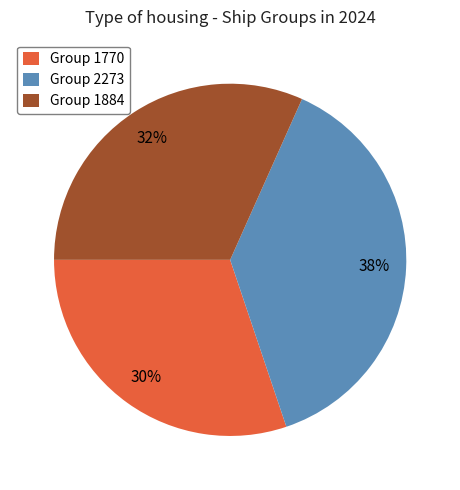

What is the largest slice in the pie chart?

Group 2273